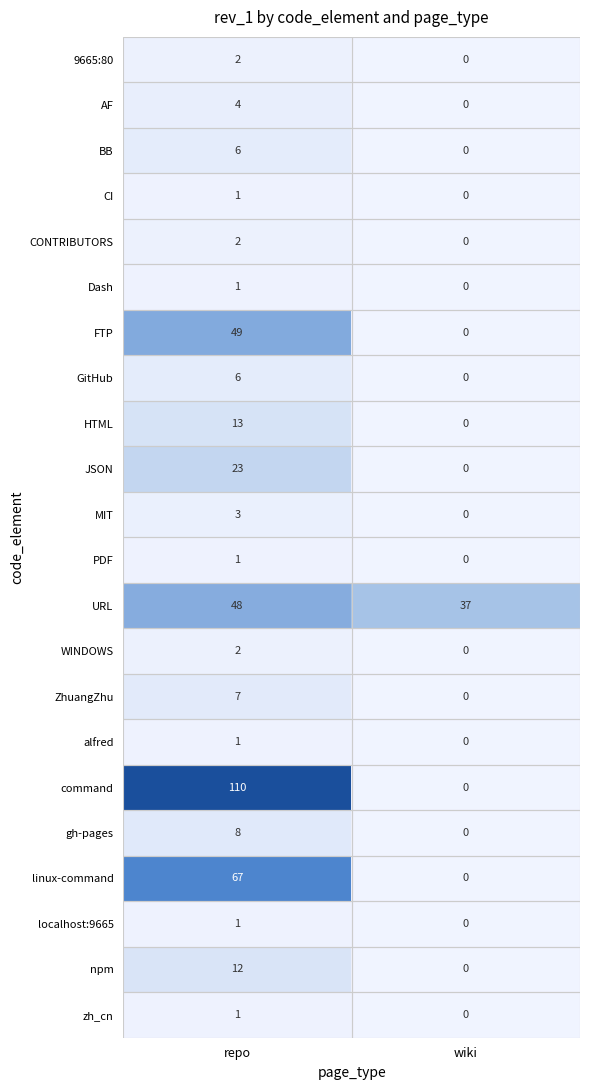

What is the total value across all series at repo?

368